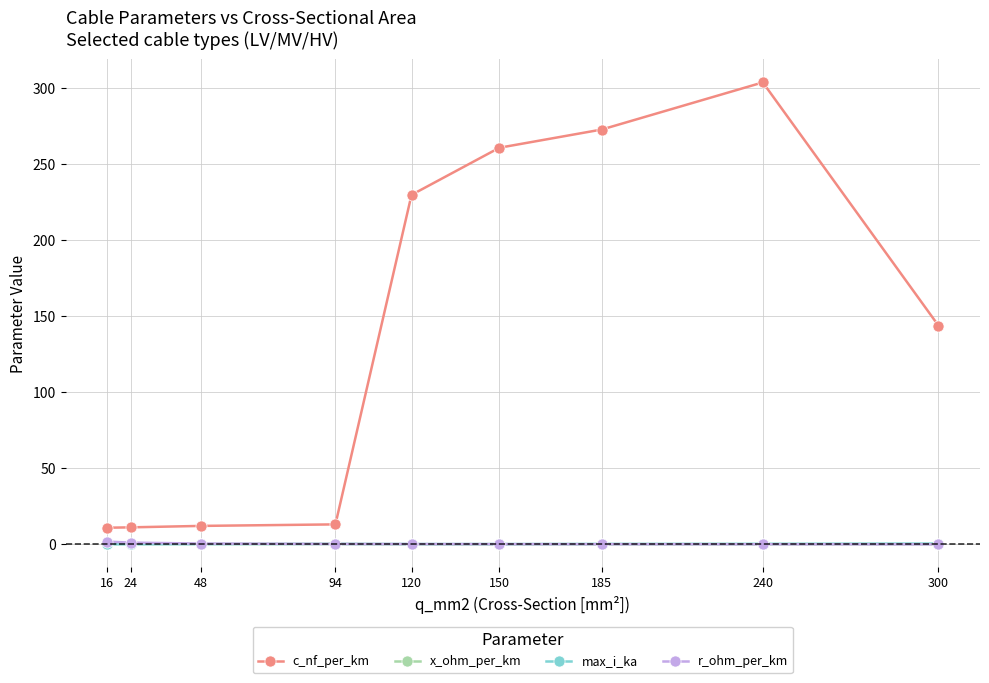

At how many categories does at least one series exceed 234?

3